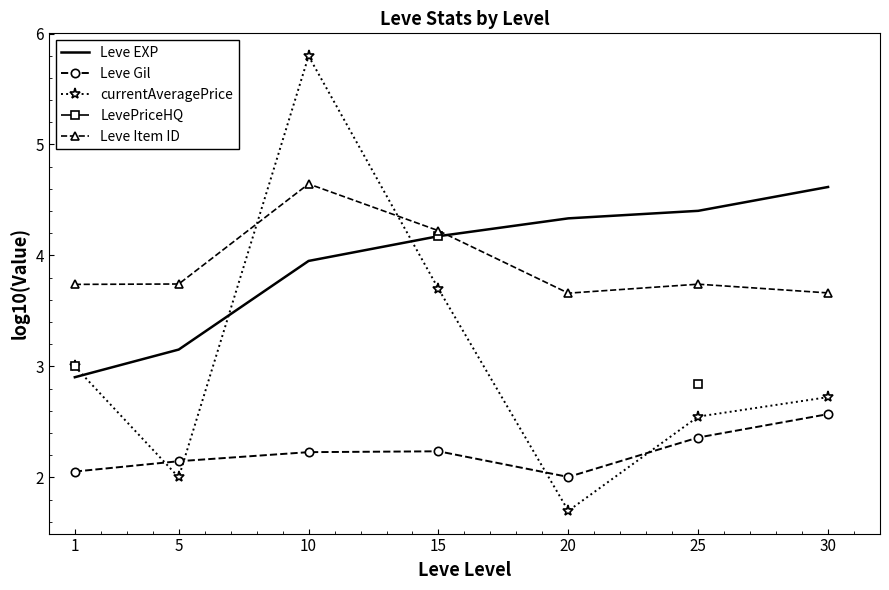

What is the value of the Leve EXP point at the 6th from the left?

4.4